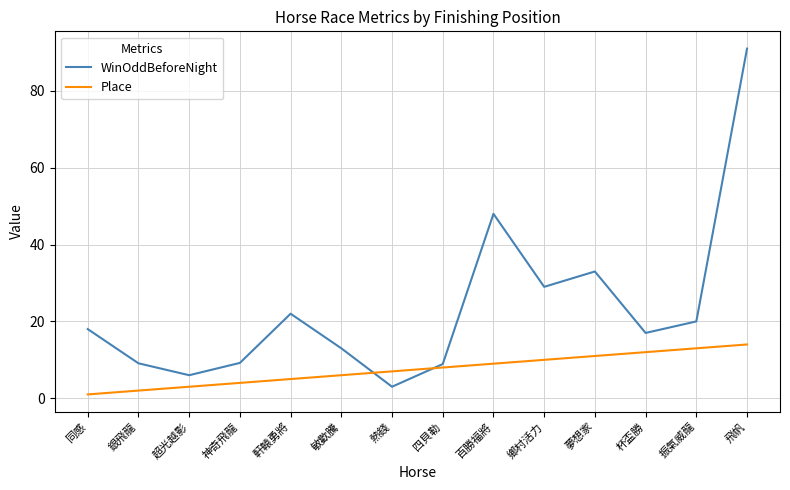

How many lines are shown in the chart?

2